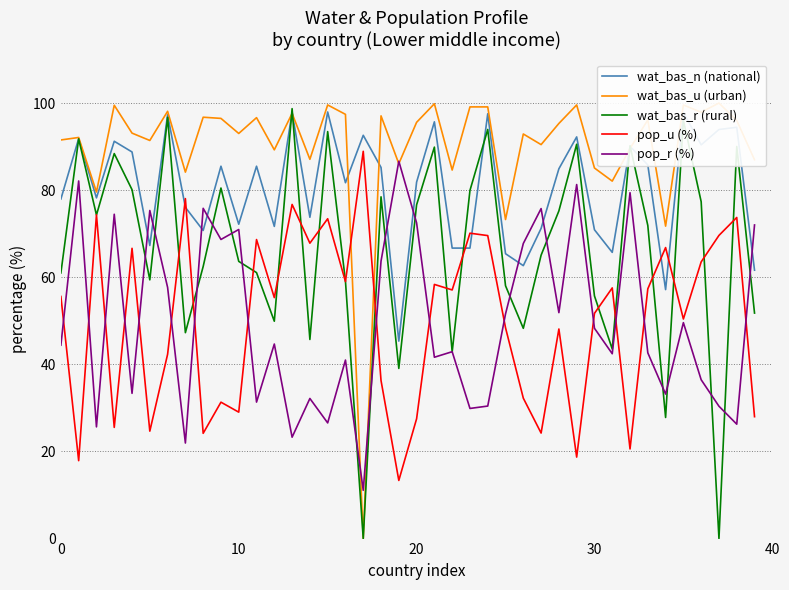

How many interior local valleys does the wat_bas_u (urban) series have?

14